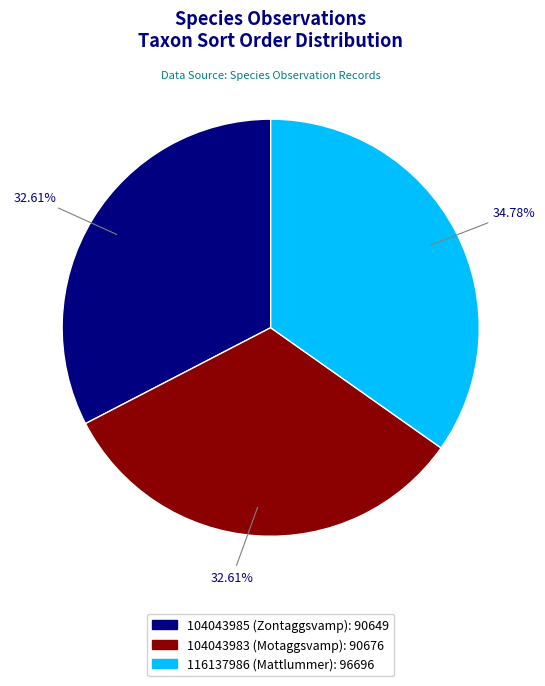

Which has a higher value, 116137986 (Mattlummer) or 104043985 (Zontaggsvamp)?

116137986 (Mattlummer)